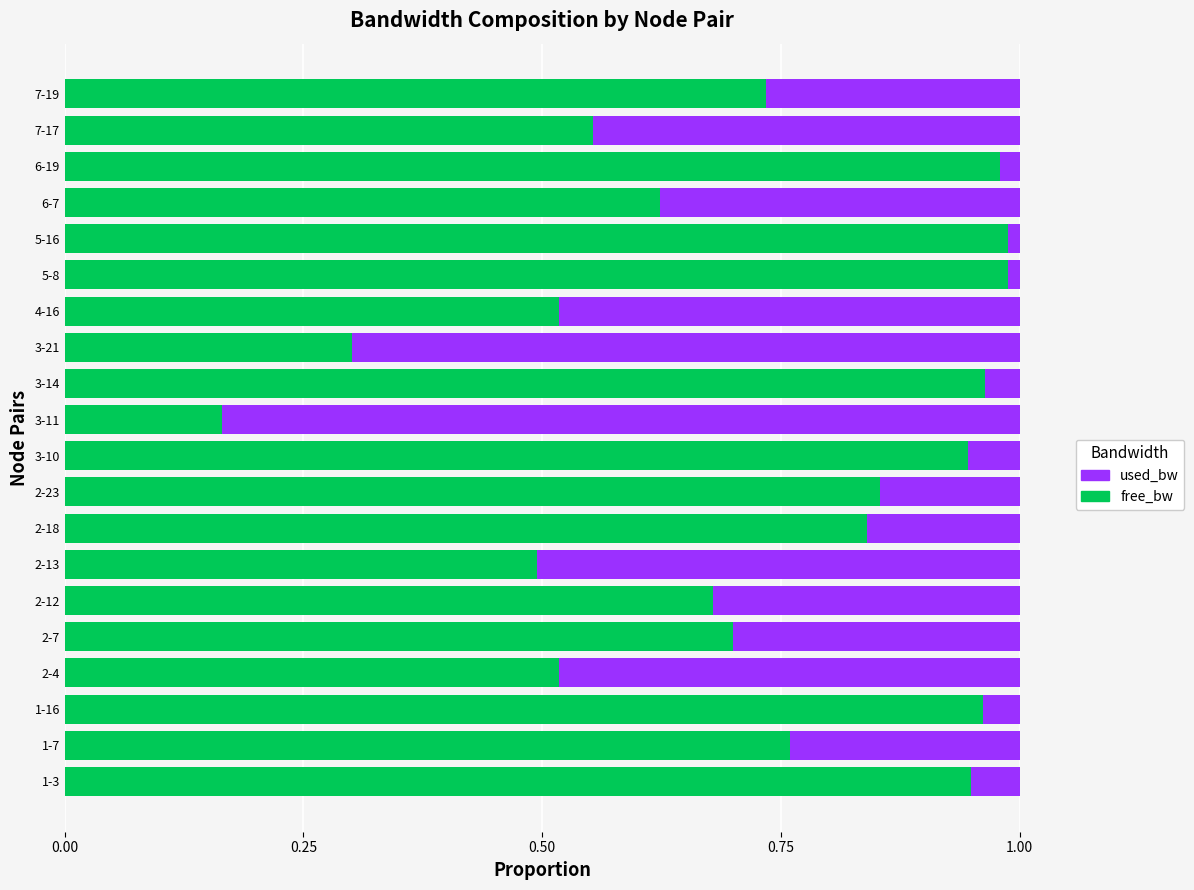

Which category has the lowest value in the free_bw series?

3-11